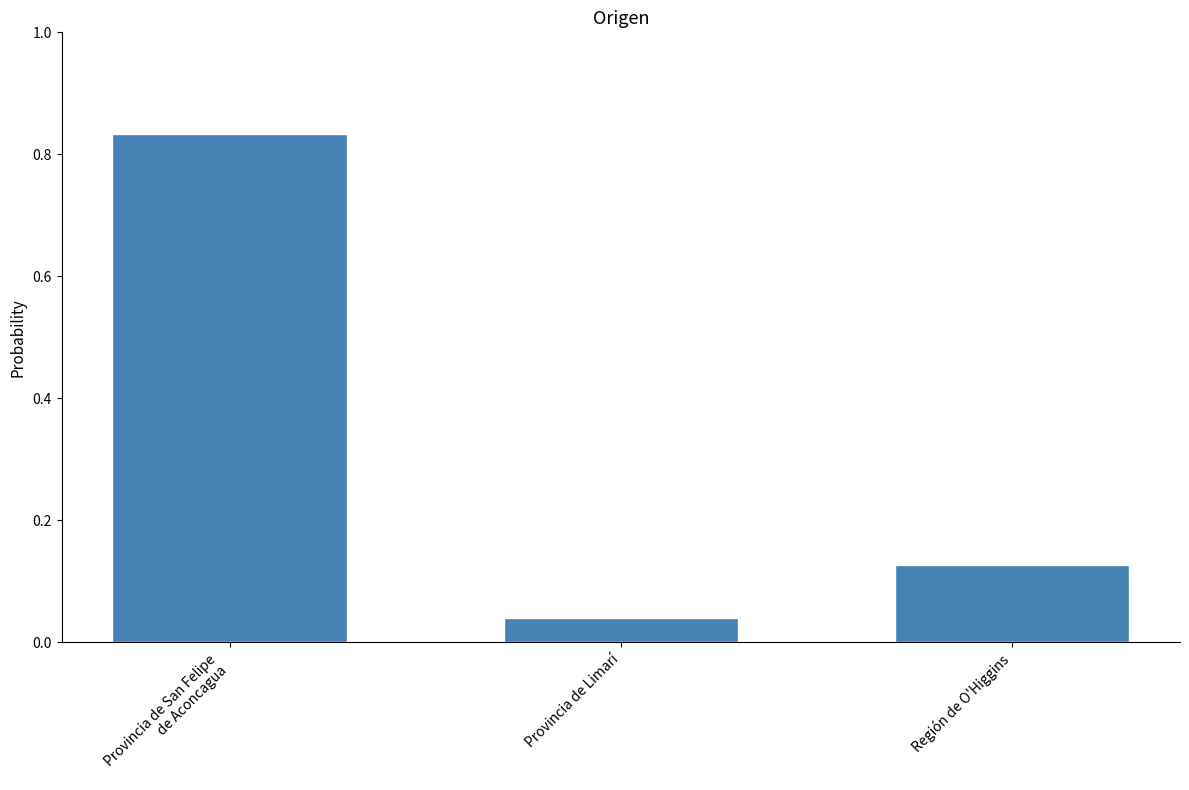

What is the label of the 1st bar from the right?

Región de O'Higgins